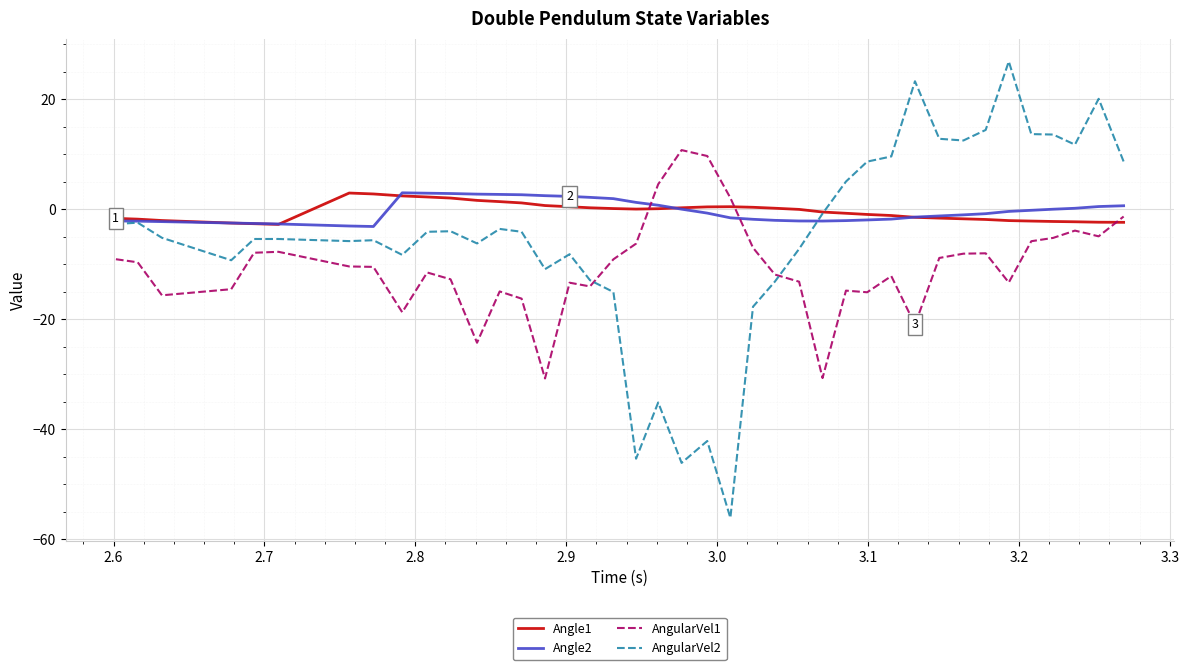

What is the average value of the Angle1 series?

-0.4